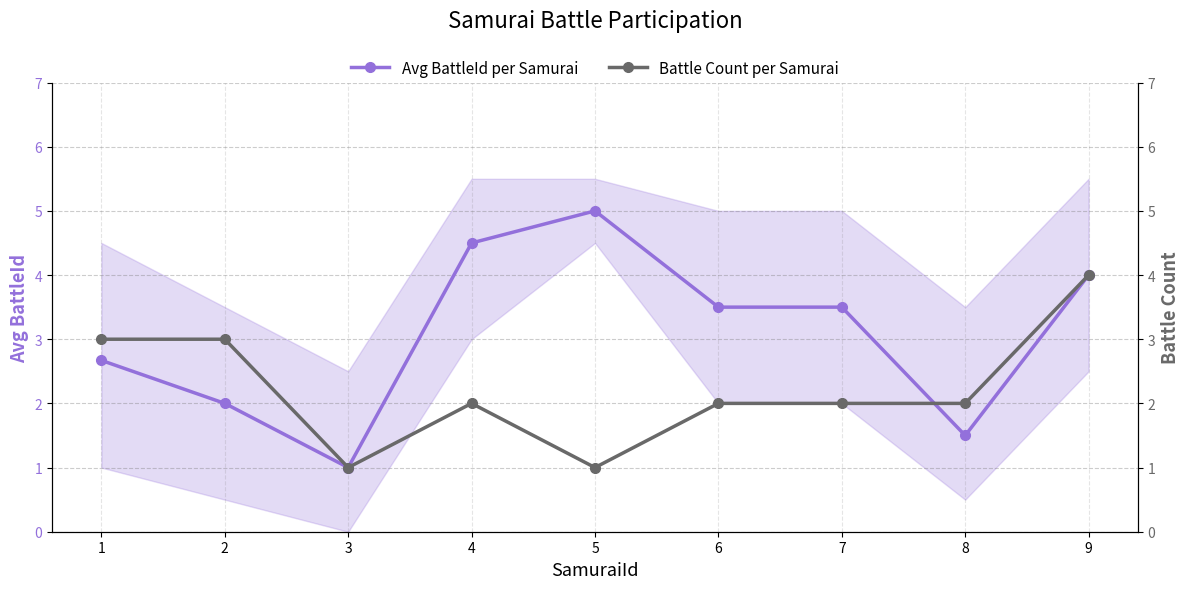

How many values in the Avg BattleId per Samurai series exceed 3?

5